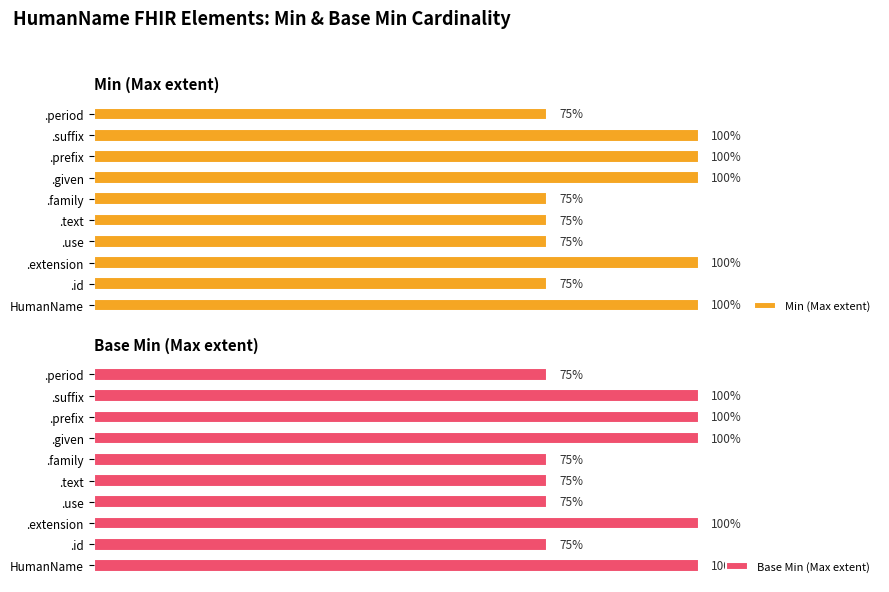

What are all the series names shown in the legend?

Min (Max extent), Base Min (Max extent)